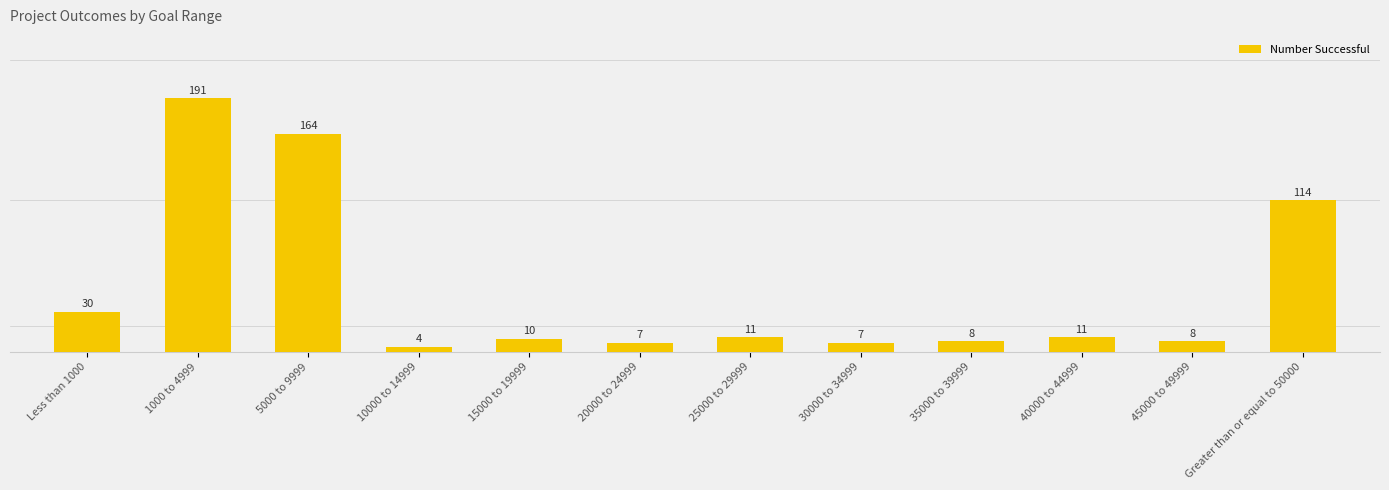

At which label does the data first exceed 11?

Less than 1000